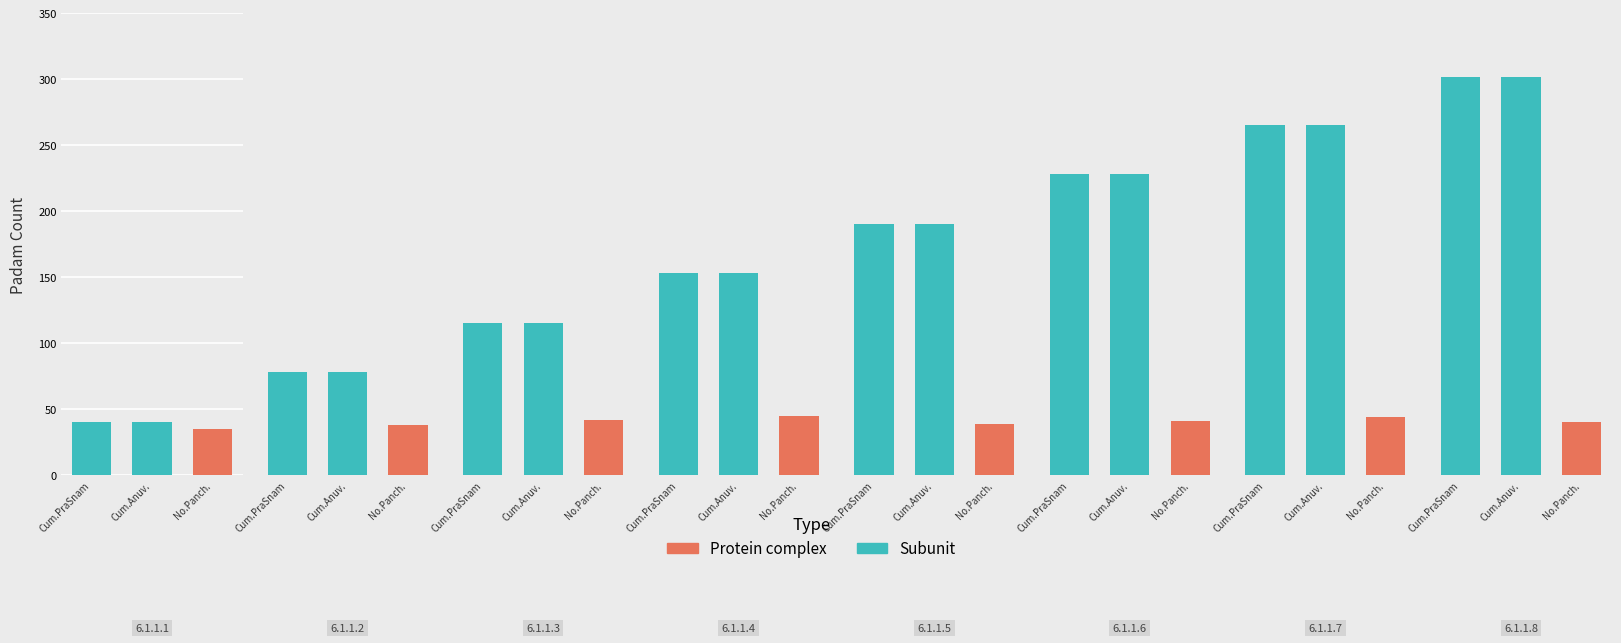

Is the value of Padam Count cum Anuvaakam at 7 greater than the value of Padam Count Cum. PraSnam at Padam Count Cum. PraSnam?

Yes